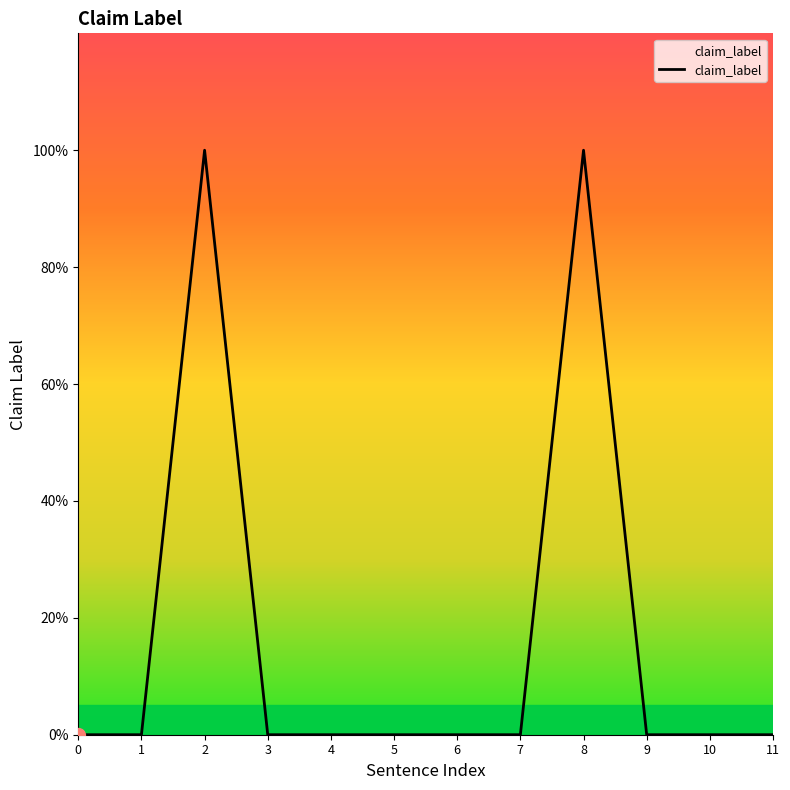

Does the chart have visible grid lines?

No